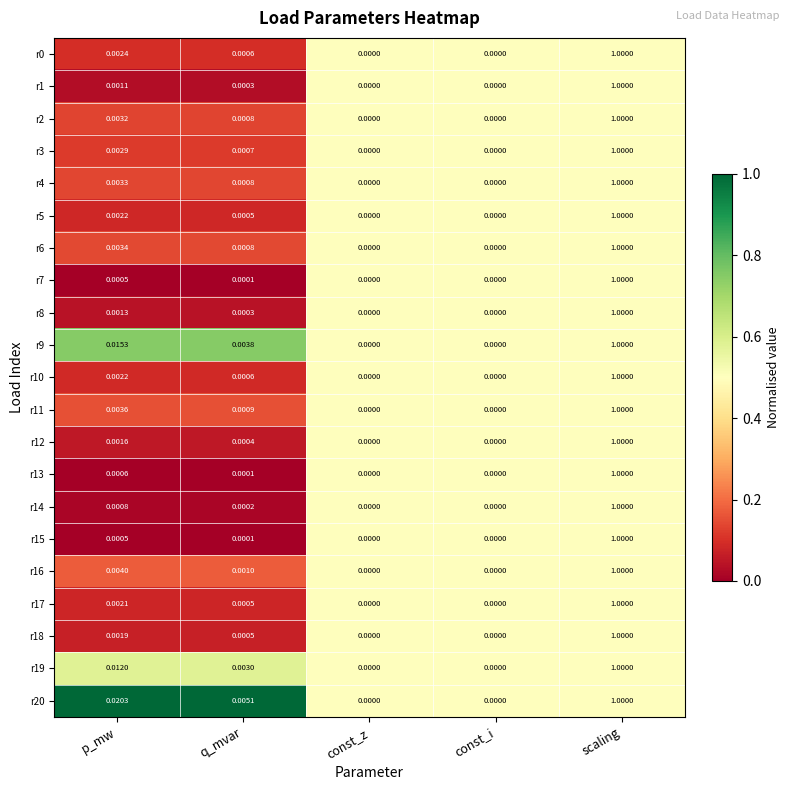

Is the value of r18 at p_mw greater than the value of r2 at p_mw?

No